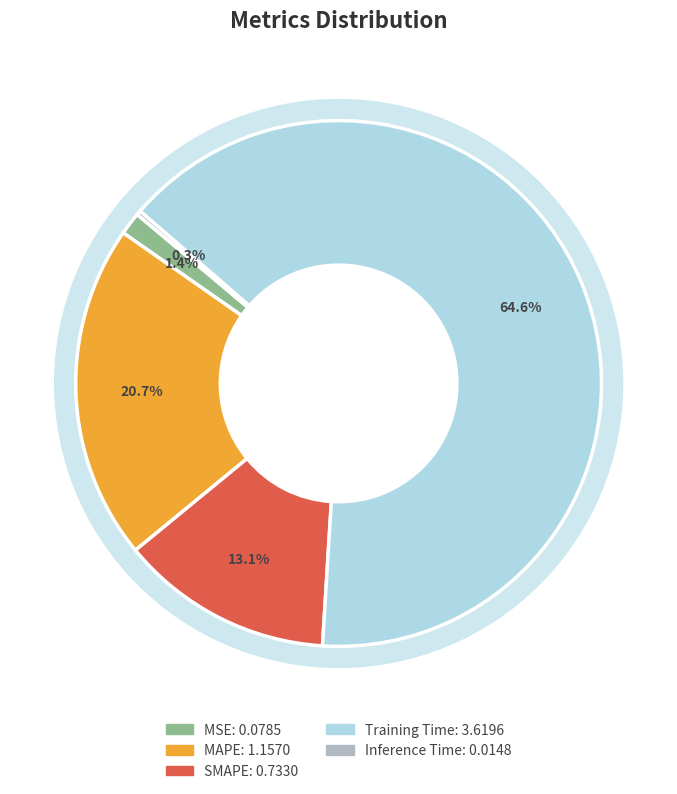

How many segments does this pie chart have?

5